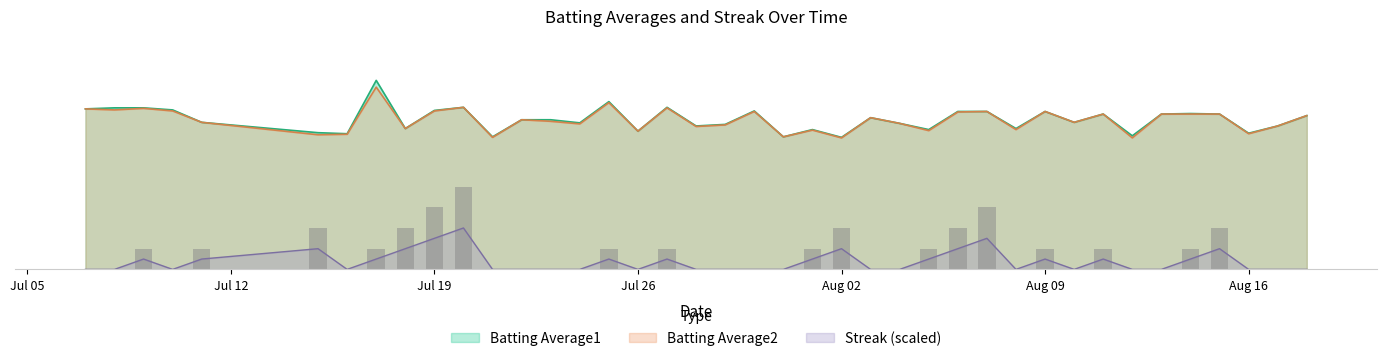

Which category has the lowest value in the Streak series?

Jul 05